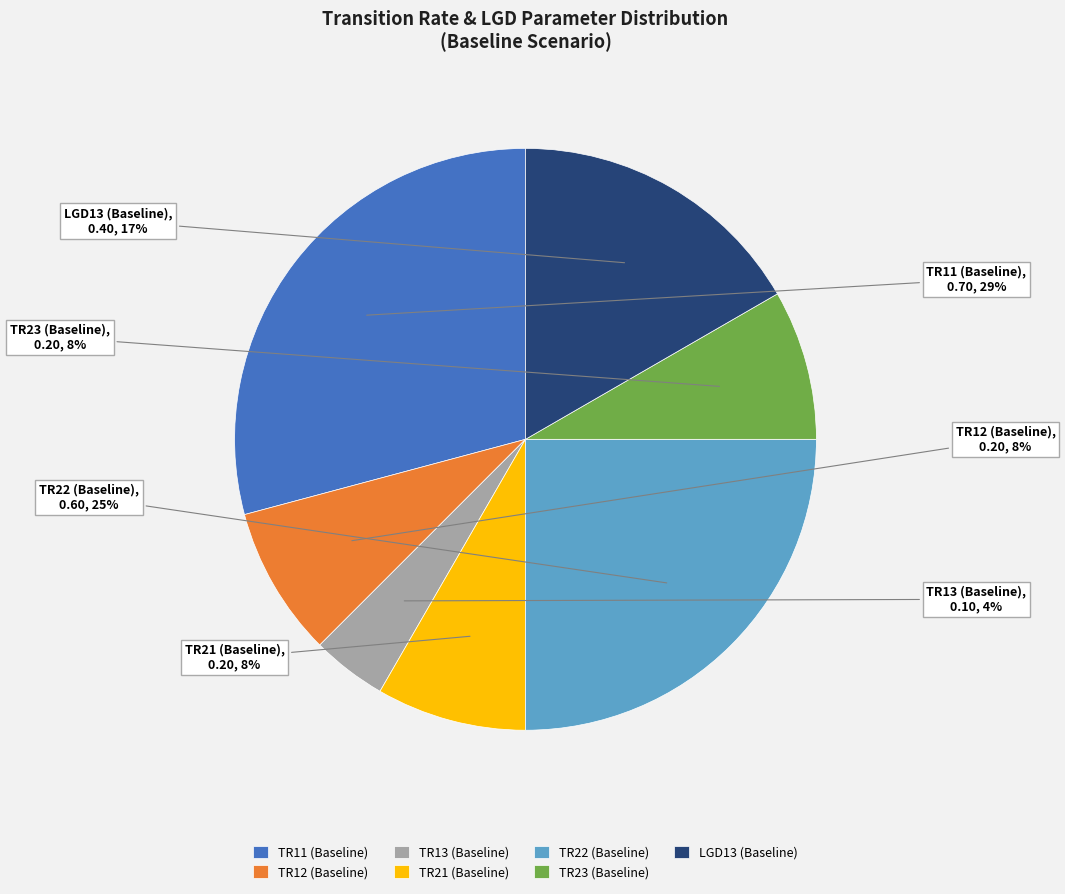

To the nearest percent, what is the combined percentage of TR12 (Baseline) and LGD13 (Baseline)?

25%